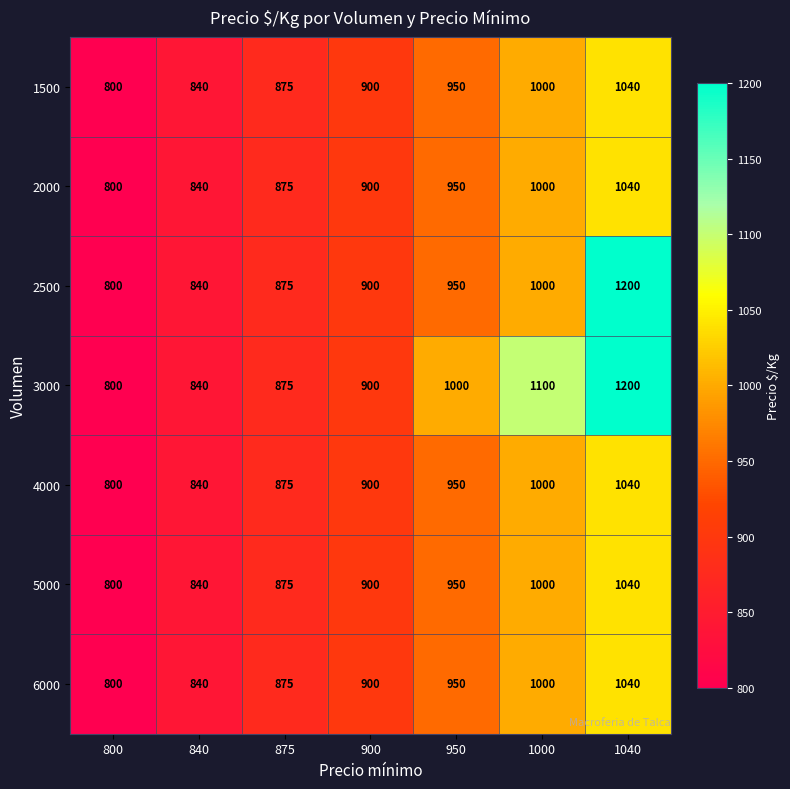

How many 1500 values are between 840 and 1000?

5